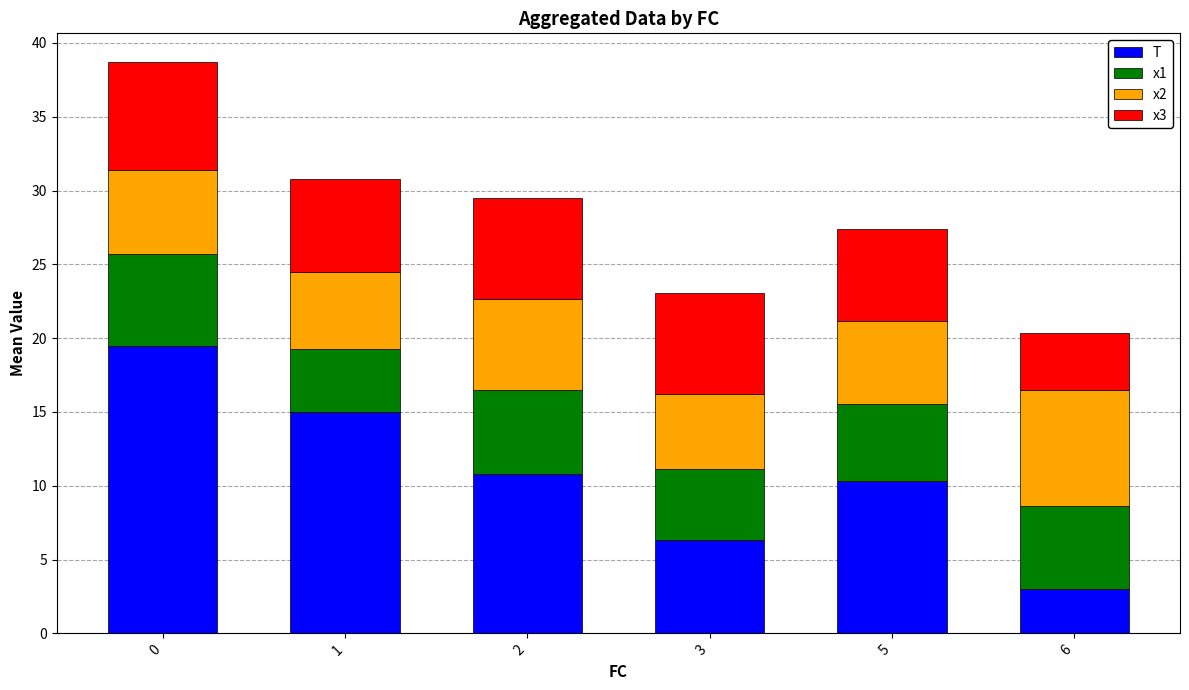

What is the sum of all T values?

65.0